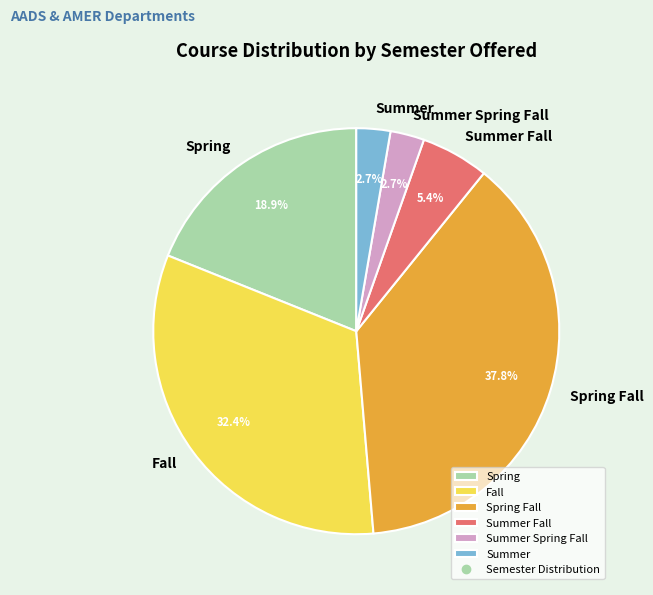

What is the largest slice in the pie chart?

Spring Fall